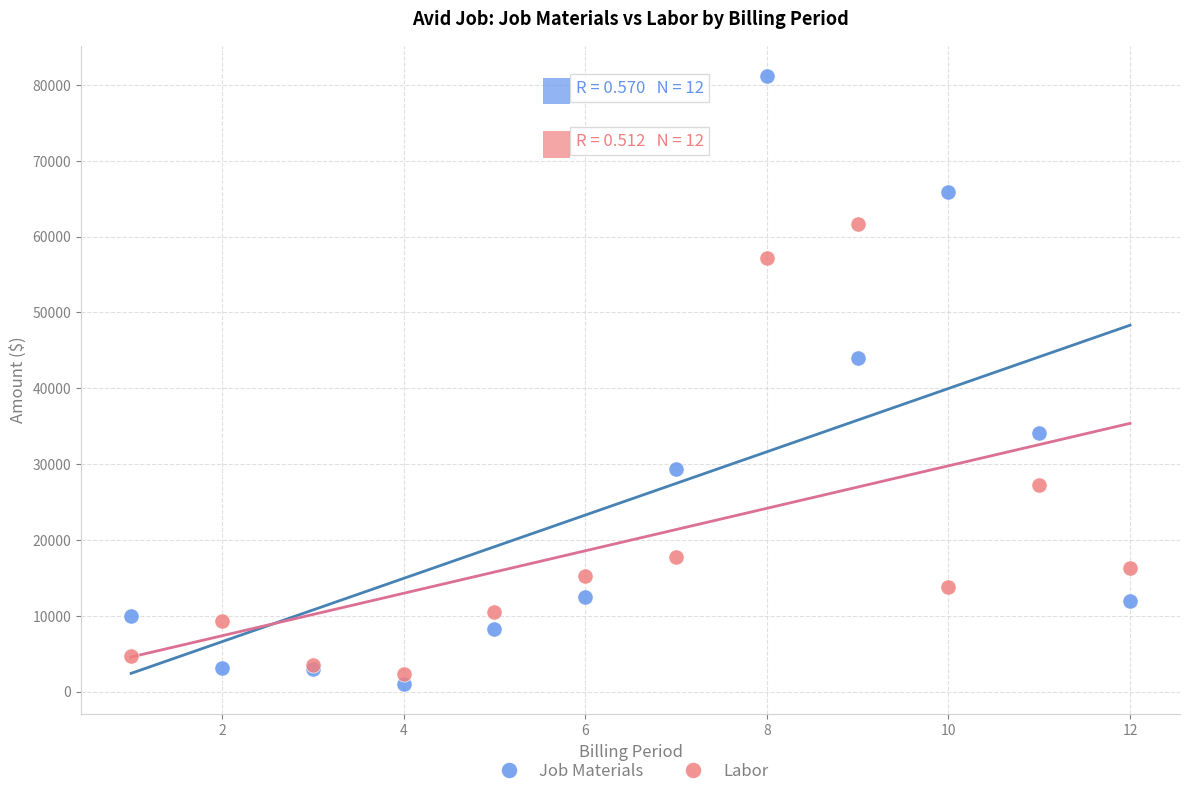

What are all the series names shown in the legend?

Job Materials, Labor